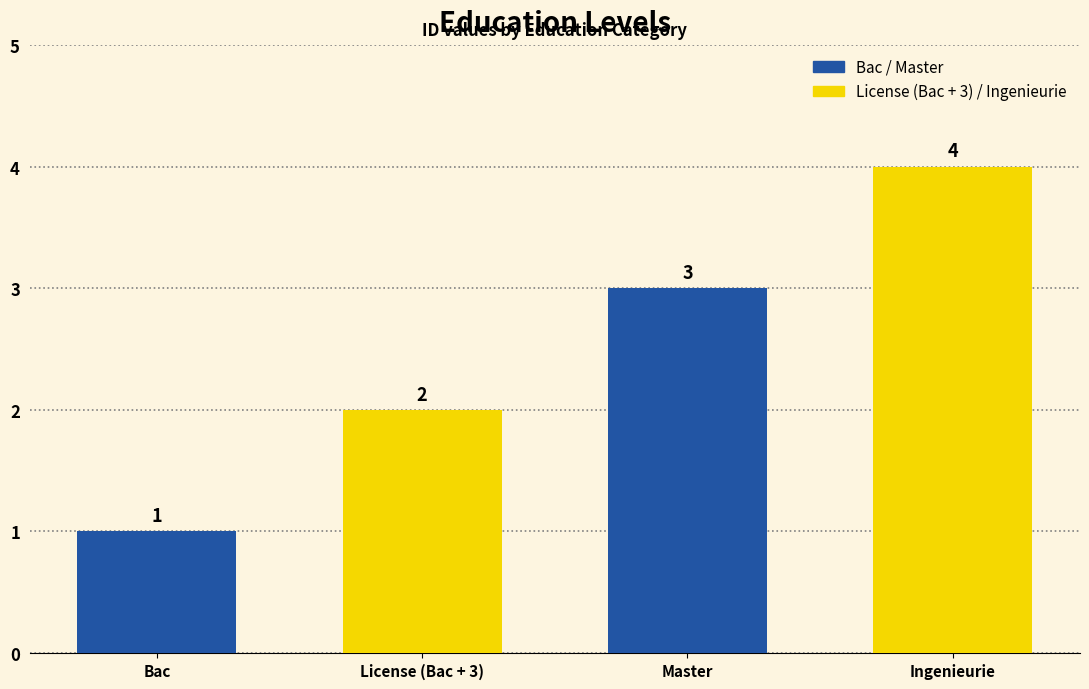

What is the difference between the second highest and minimum values?

2